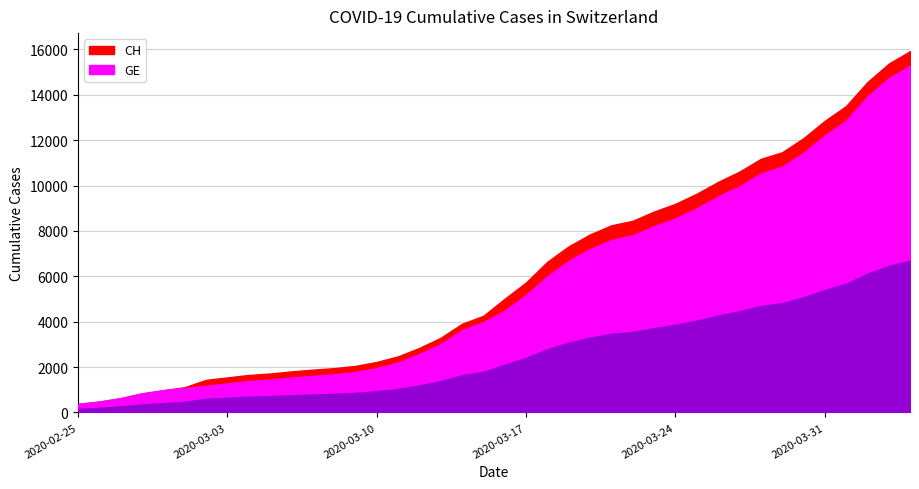

What is the value of the GE point at the 28th from the left?

8213